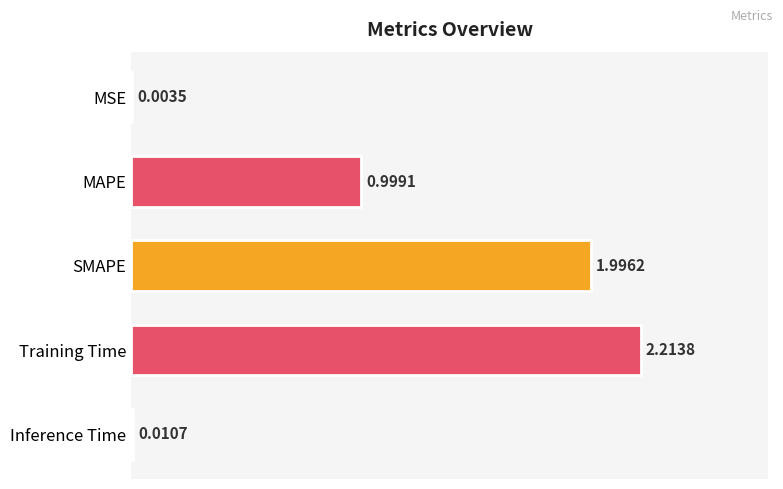

Which has a higher value, MAPE or MSE?

MAPE